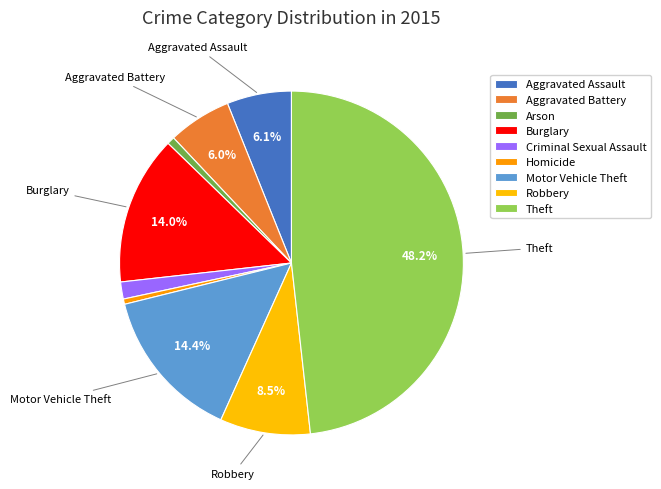

The Robbery slice represents 1% of the pie. True or false?

False